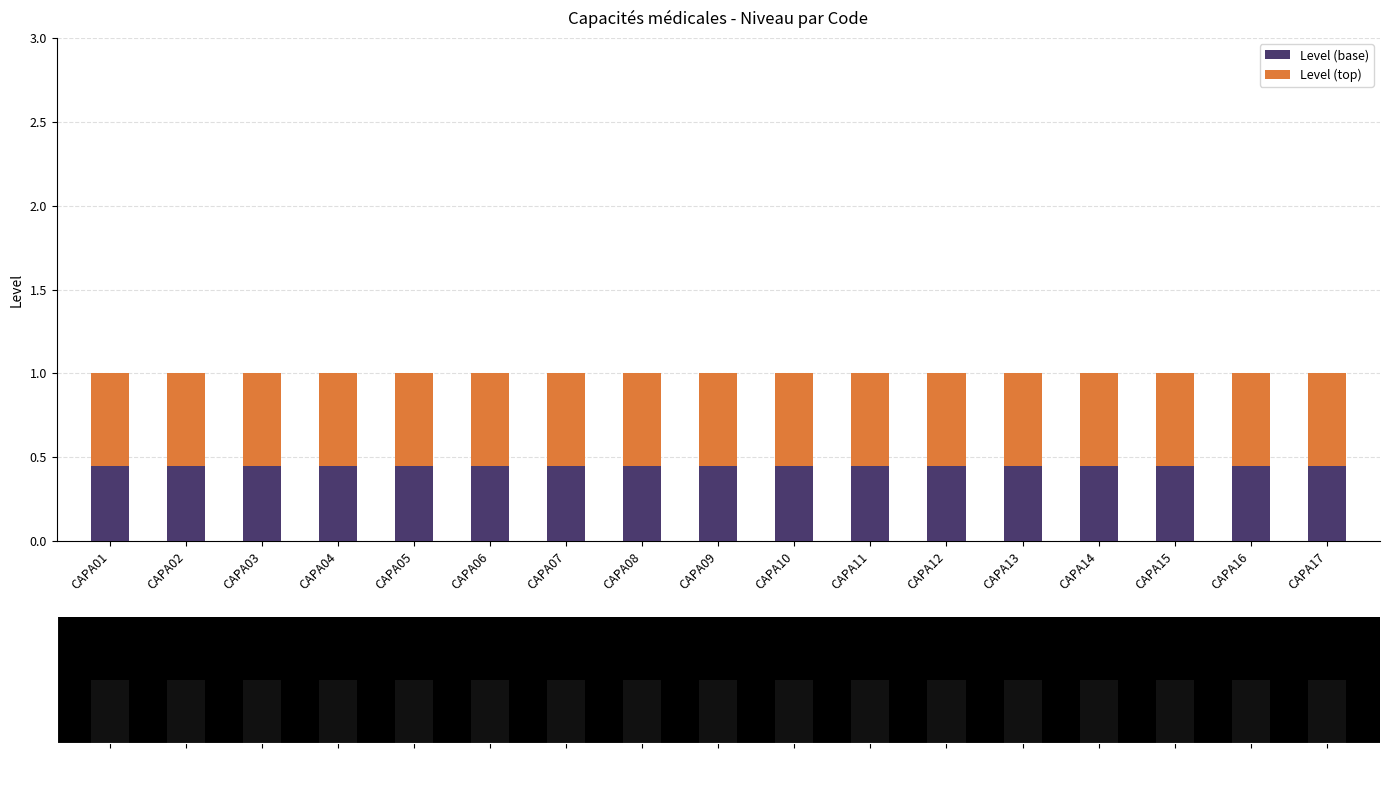

Between CAPA04 and CAPA15, which series saw the biggest shift?

Level (base)